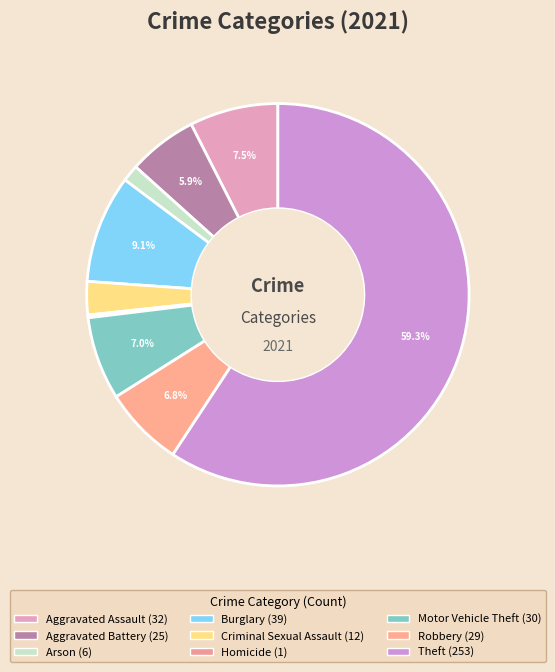

To the nearest percent, what is the average slice percentage?

11%